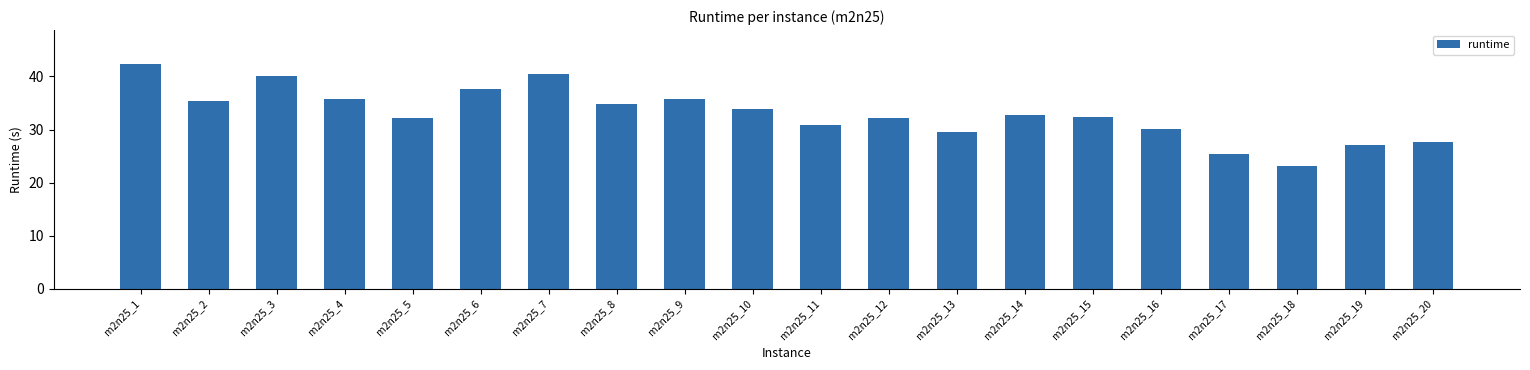

Which has a higher value, m2n25_5 or m2n25_3?

m2n25_3